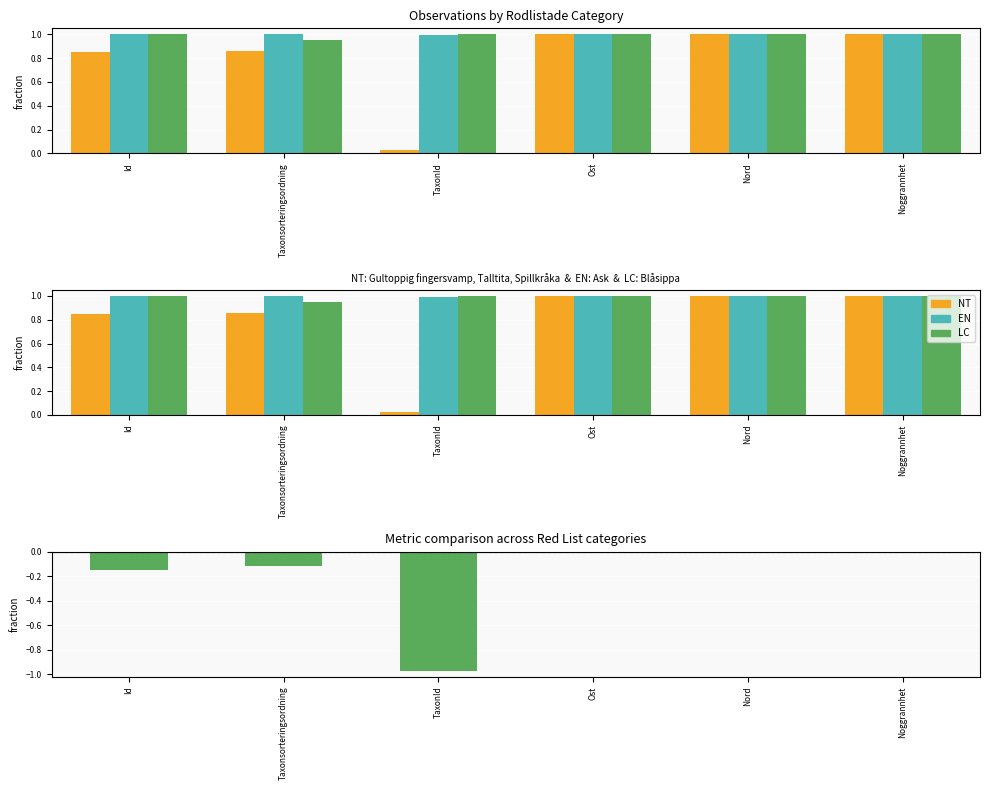

Reading left to right, what are all the values shown in this chart?

NT: 0.8	0.9	0.0	1.0	1.0	1.0
EN: 1.0	1.0	1.0	1.0	1.0	1.0
LC: 1.0	0.9	1.0	1.0	1.0	1.0